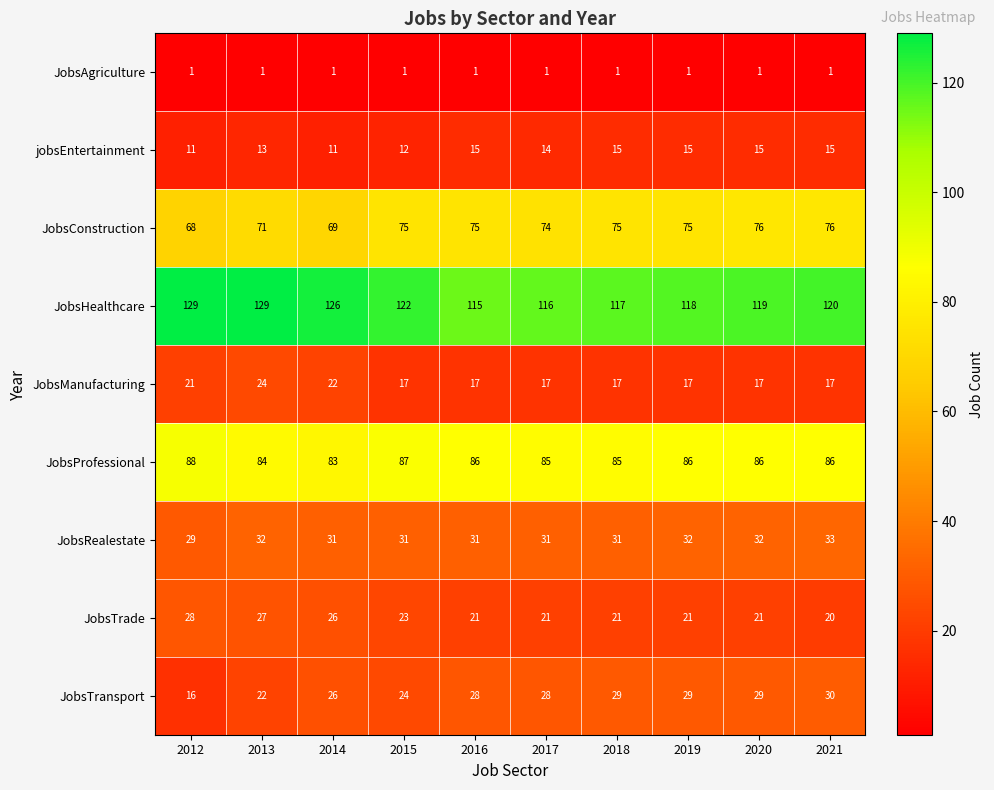

What is the maximum value for JobsProfessional?

88